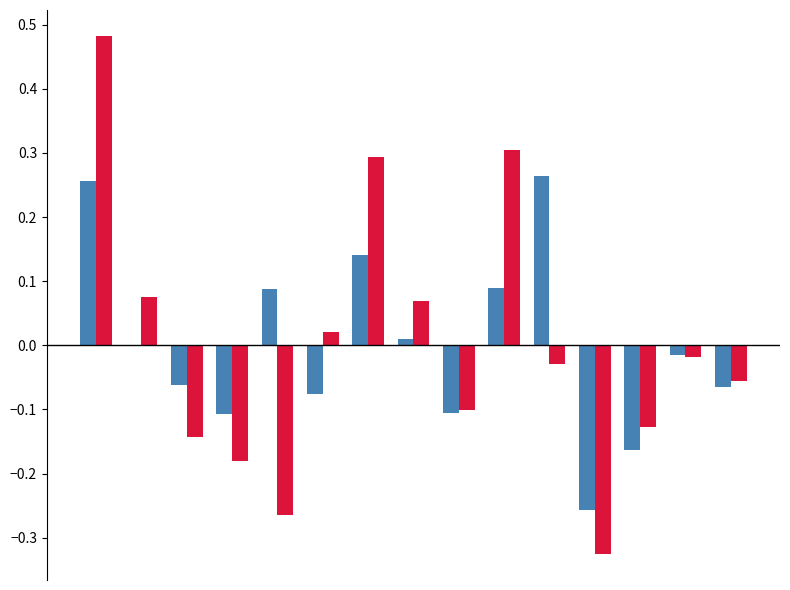

How many distinct data groups are displayed?

2